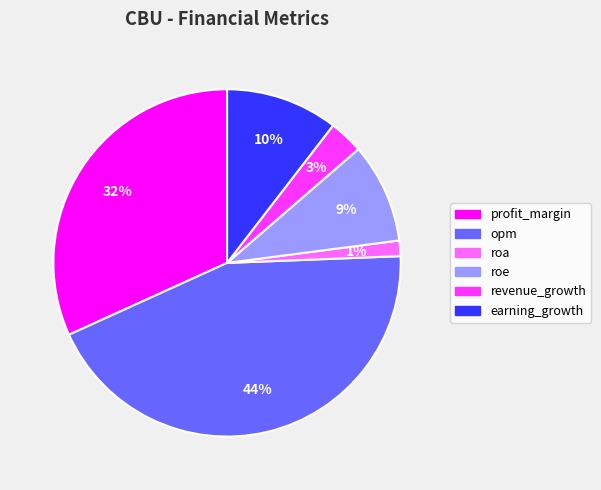

Which category has the biggest portion of the pie?

opm